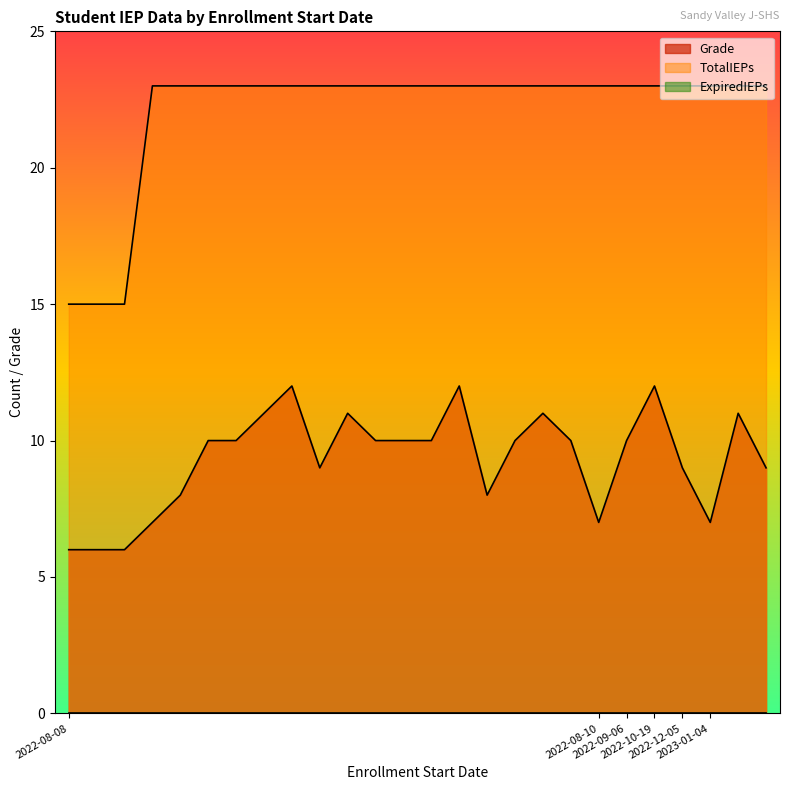

True or false: Grade and ExpiredIEPs cross at least once.

False